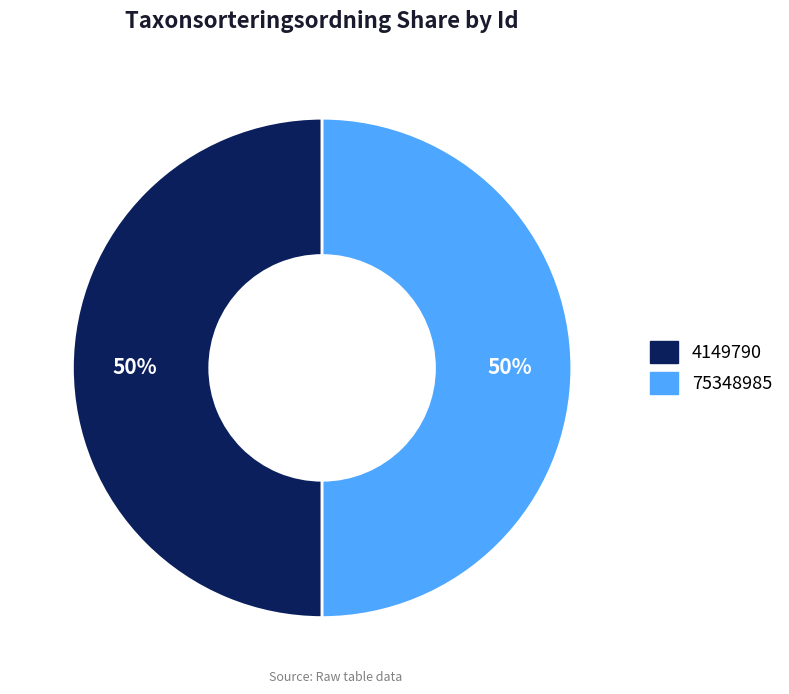

The 75348985 slice represents 50% of the pie. True or false?

True